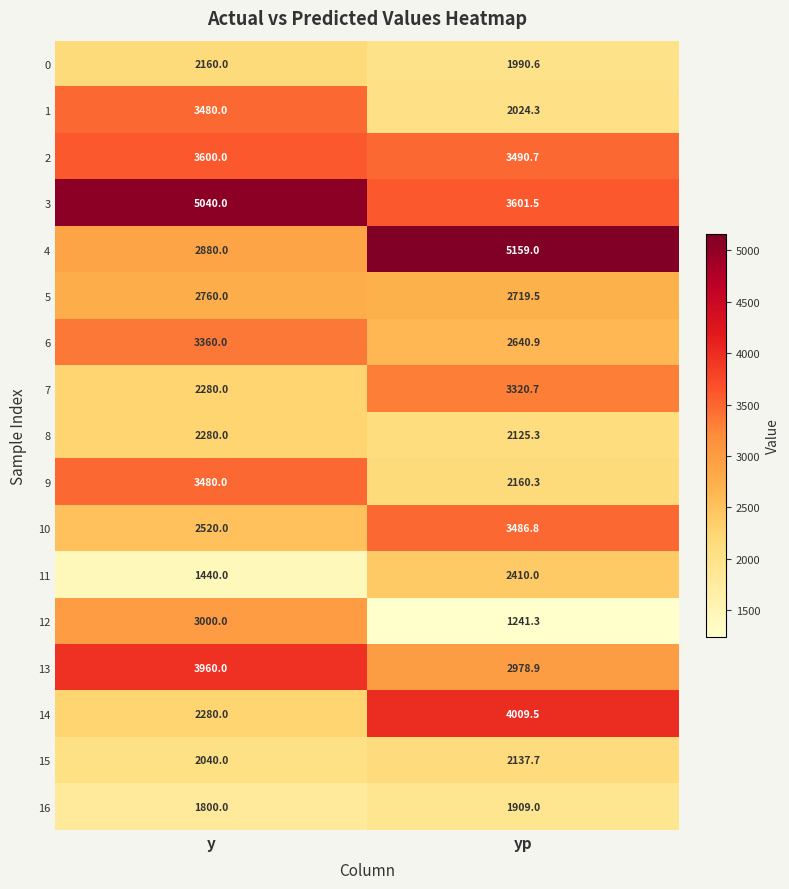

What is the average value of the 4 series?

4019.5